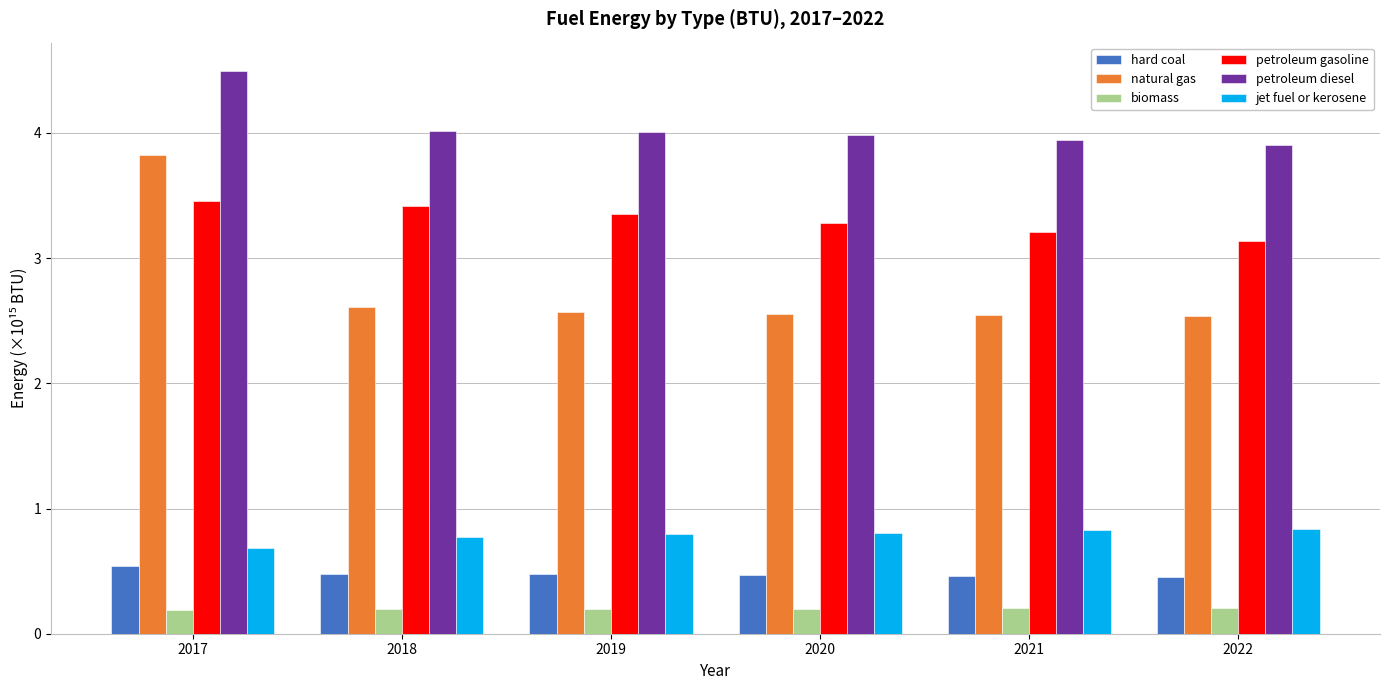

The natural gas series shows 2.5 at 2021. True or false?

True